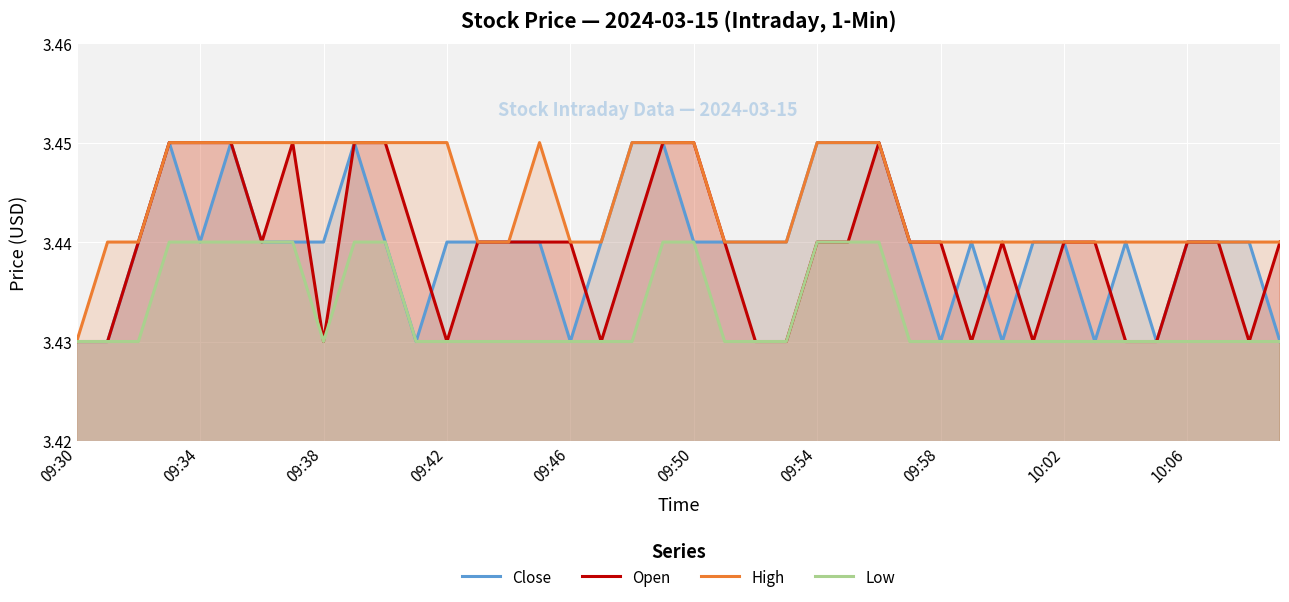

At which label is Open closest to 3?

09:30